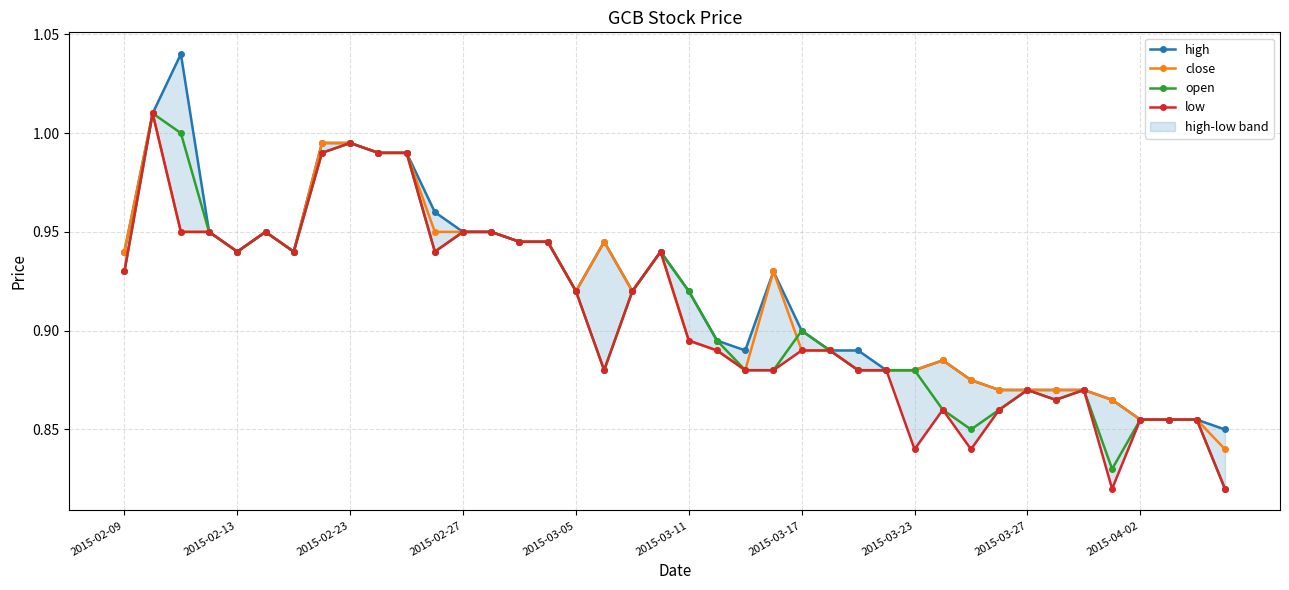

At which category does open reach its first local valley?

2015-02-13